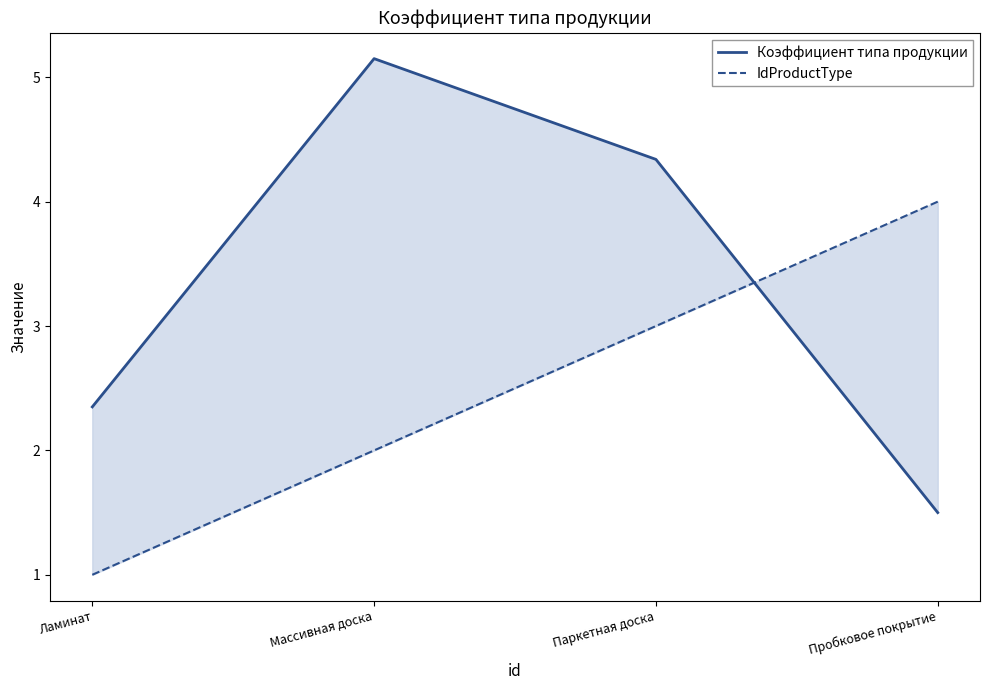

The IdProductType series shows 2.0 at Массивная доска. True or false?

True